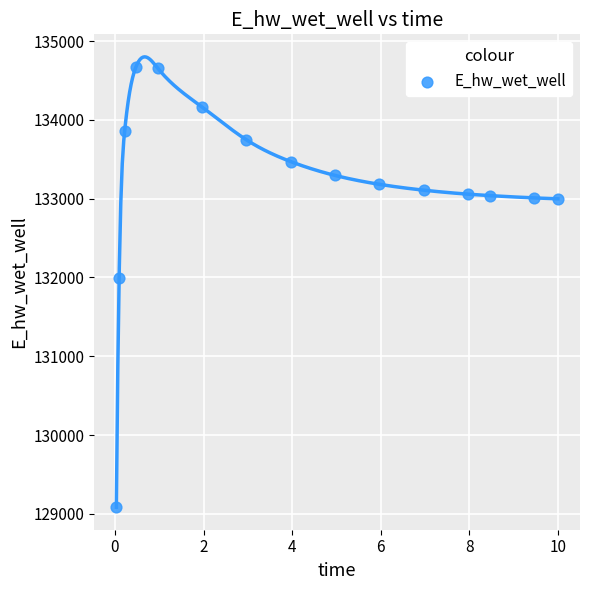

What Y value in the scatter plot is closest to 131875?

131996.7